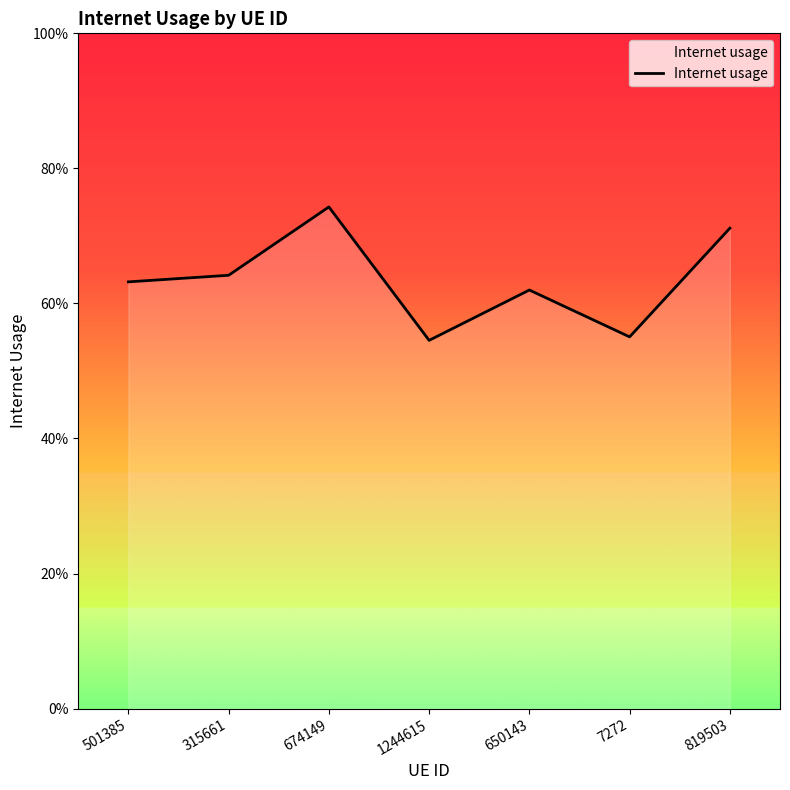

True or false: the data shows 0.6 at 7272.

True